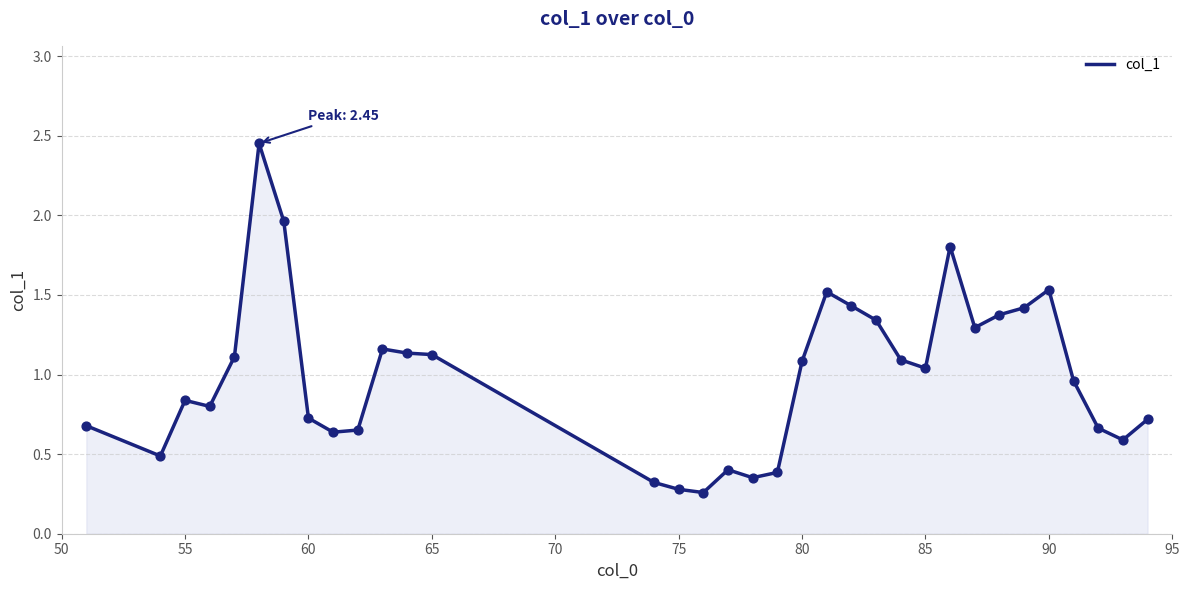

What is the difference between the maximum and minimum values?

2.2